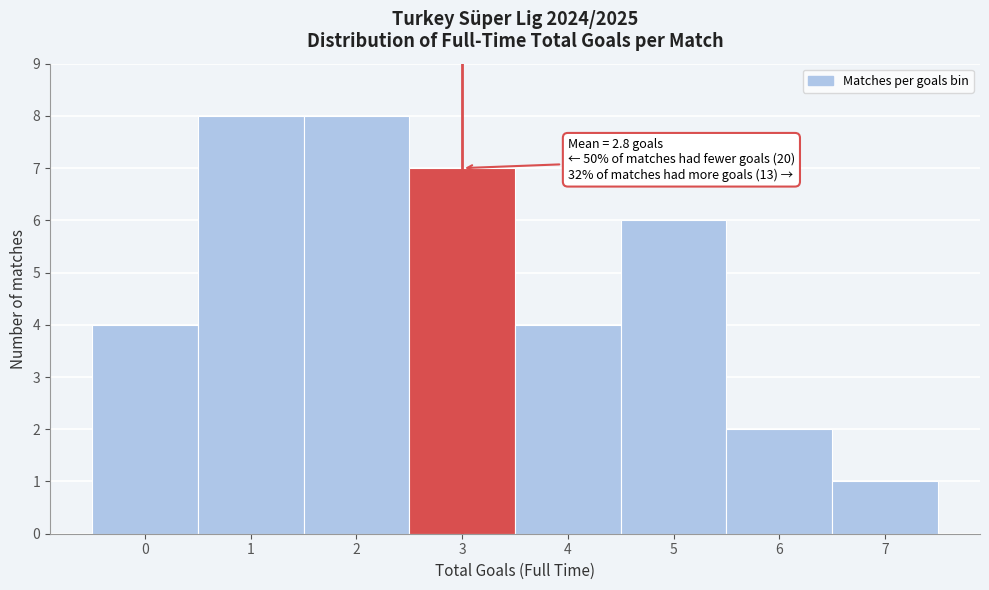

Reading right to left, transcribe all the data shown in this chart.

1	2	6	4	7	8	8	4